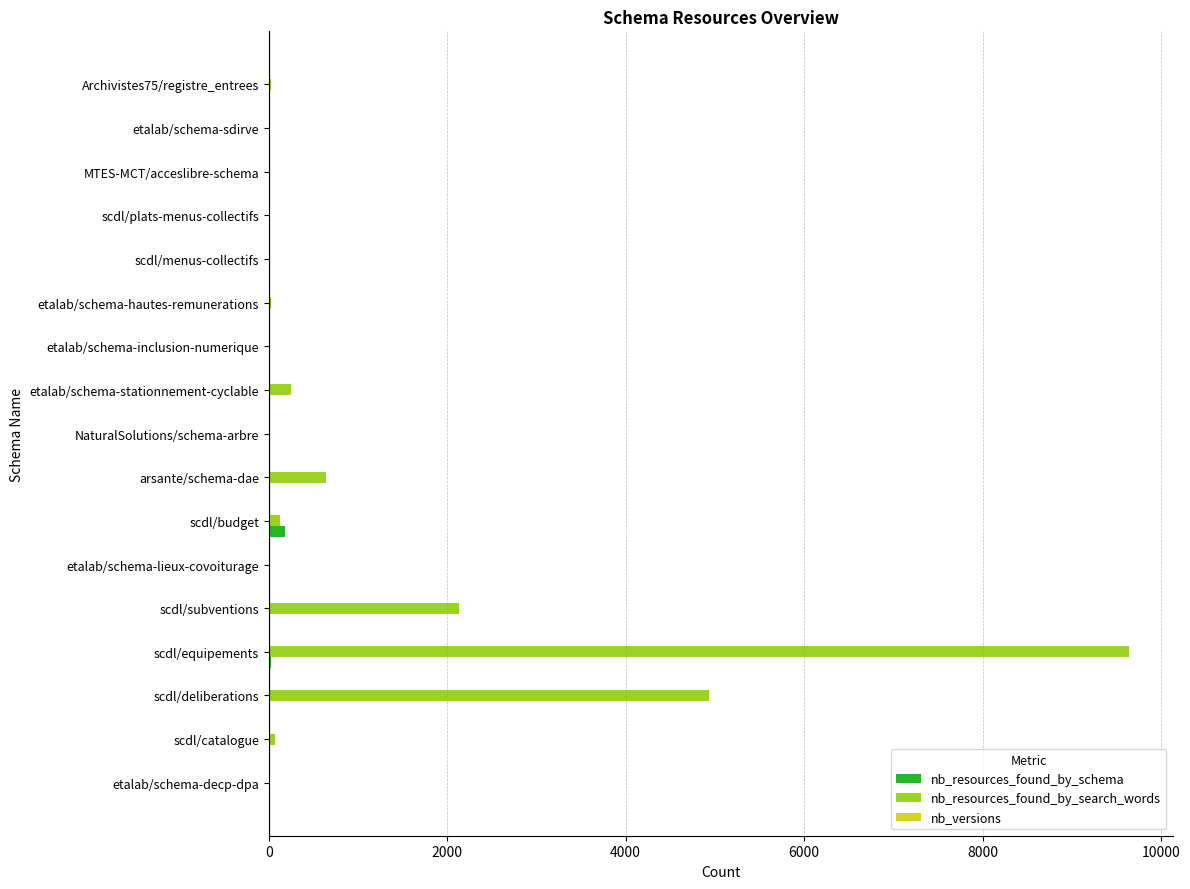

The value of nb_resources_found_by_search_words at arsante/schema-dae is 643. True or false?

True